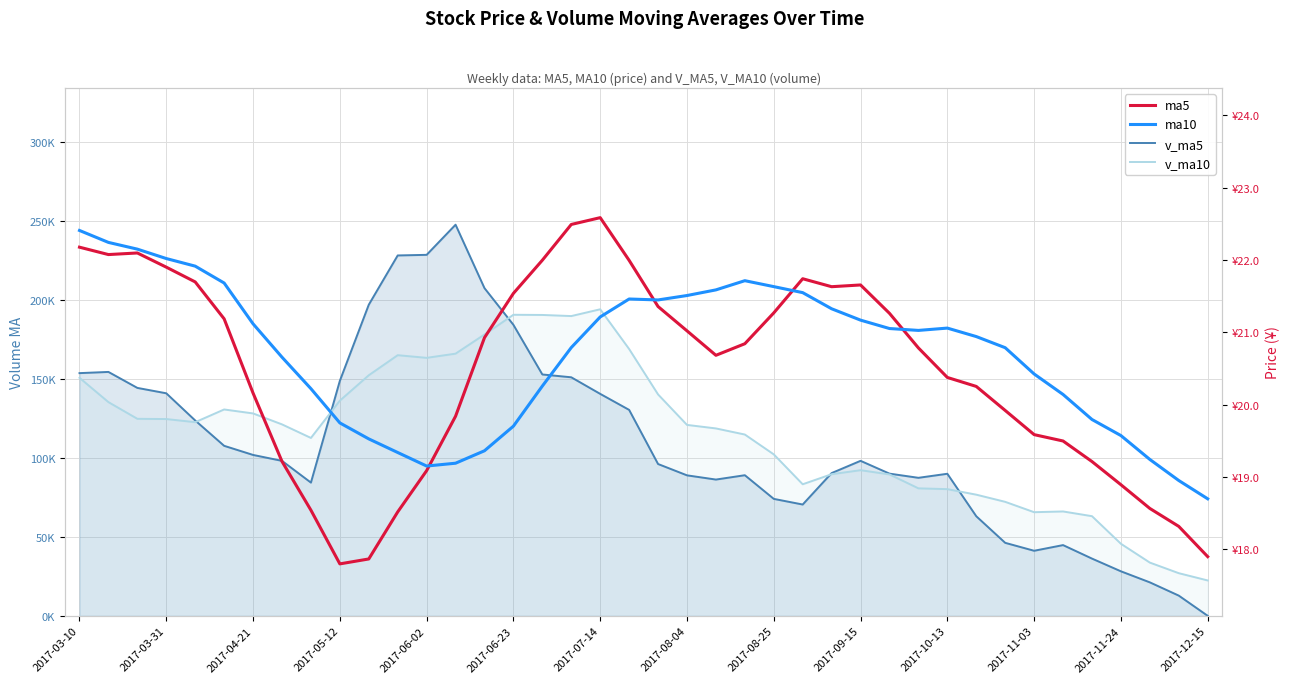

Which series has the largest total across all categories?

v_ma10